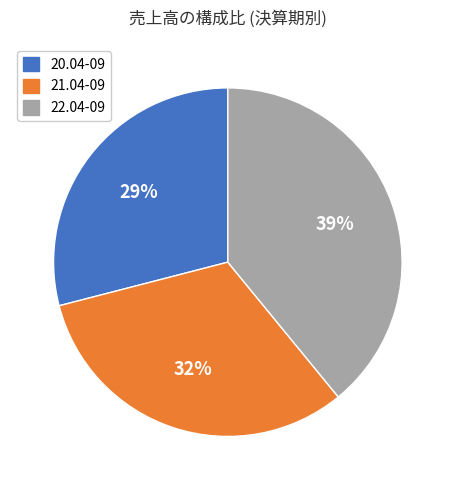

Do 22.04-09 and 21.04-09 together represent more than half of the pie?

Yes